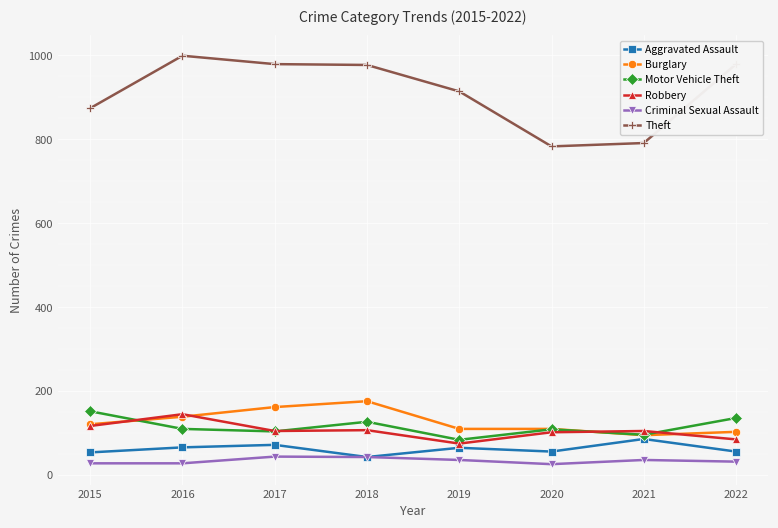

What is the sum of the Aggravated Assault values at 2017 and 2019?

137